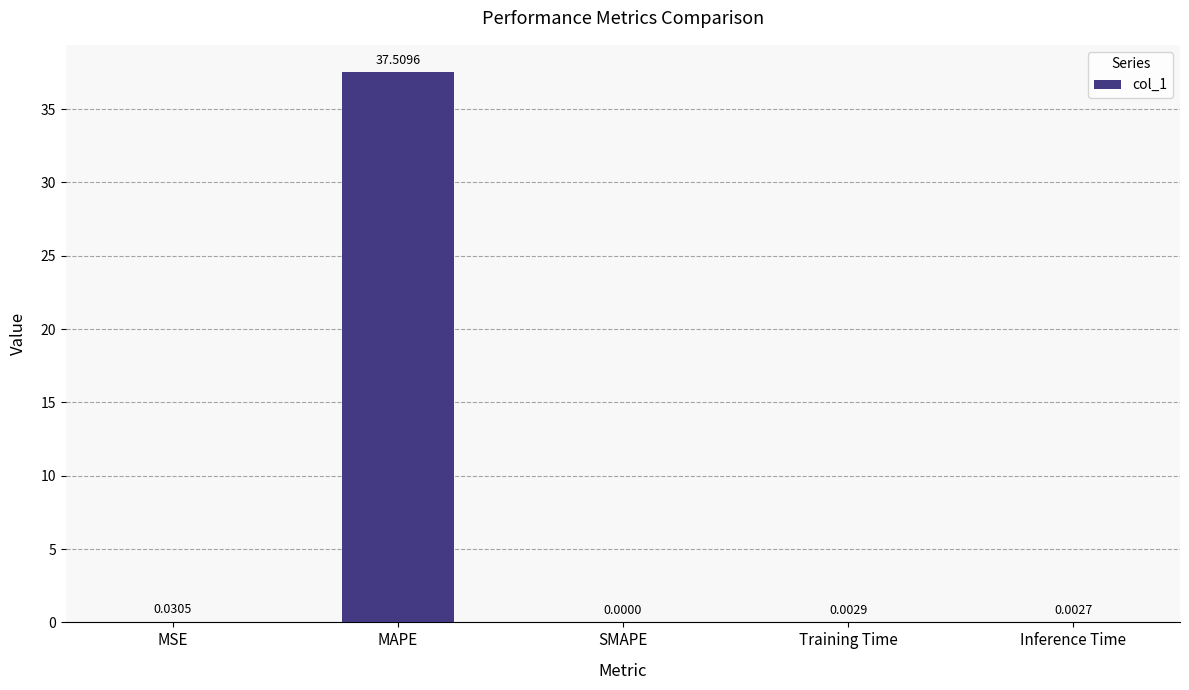

What is the sum of the values at MAPE and MSE?

37.5